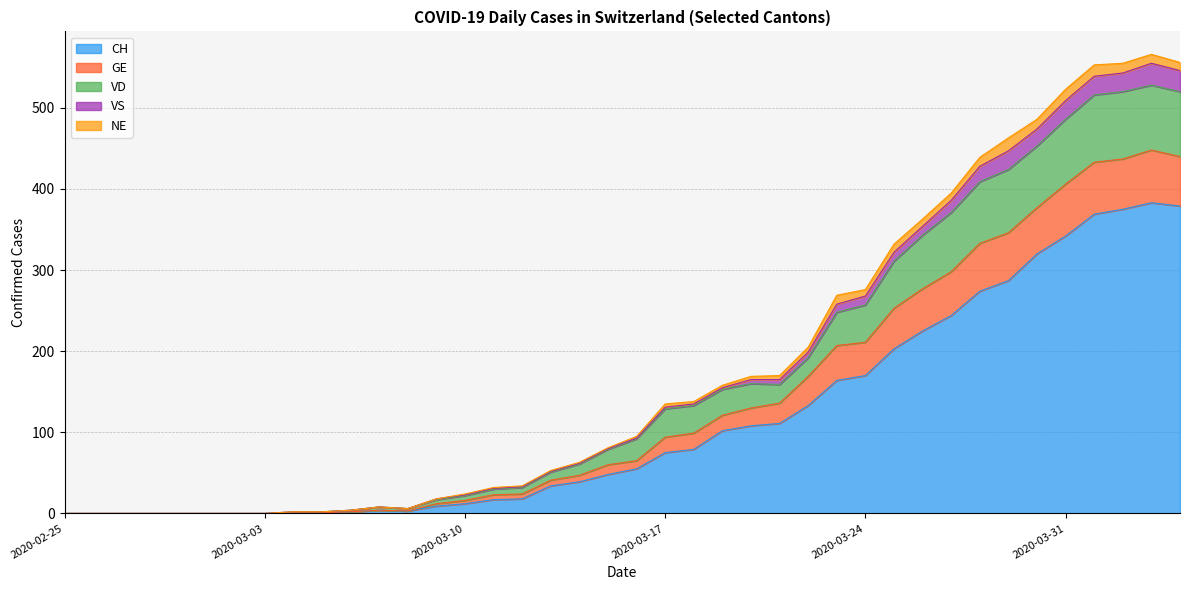

The value of CH at 2020-02-25 is 218. True or false?

False